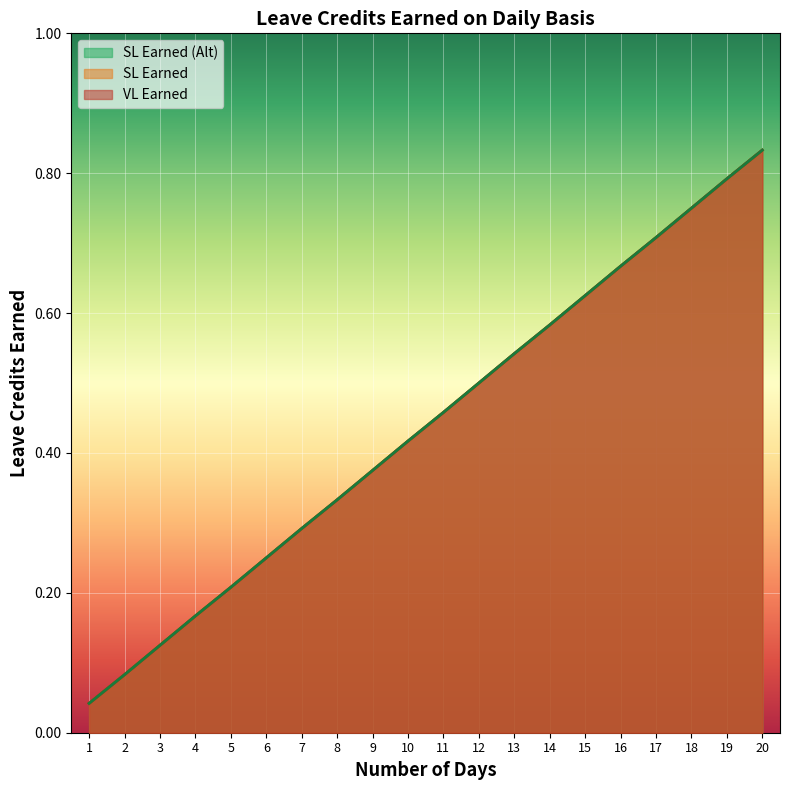

What is the difference between the VL Earned values at 15 and 8?

0.3